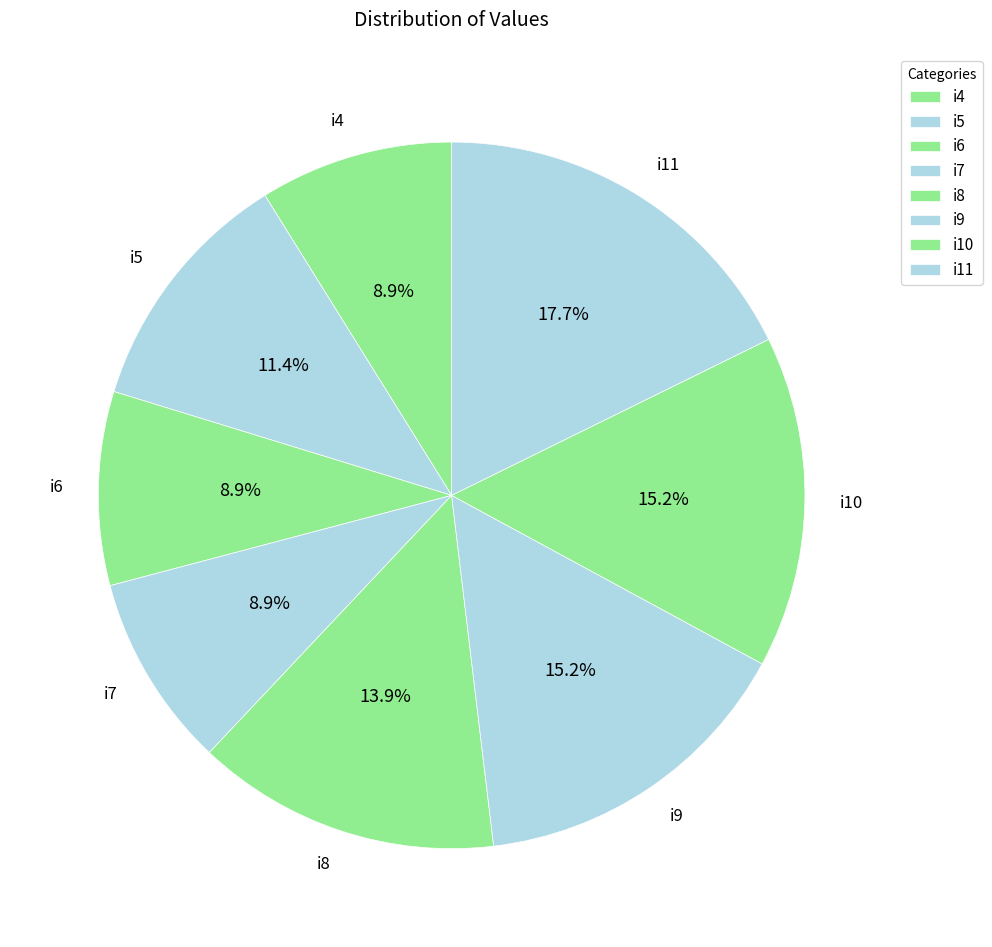

What percentage do i11 and i5 together represent?

29.1%